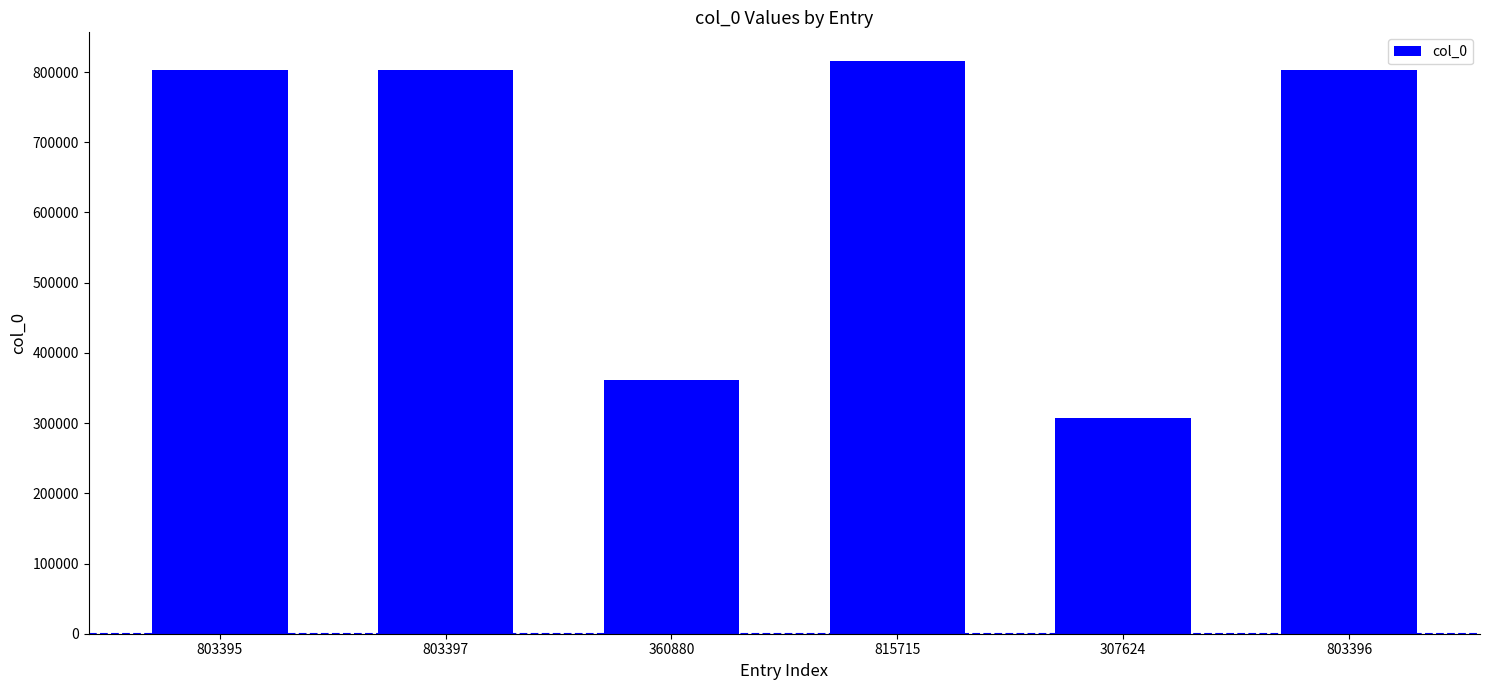

What is the average value?

649068